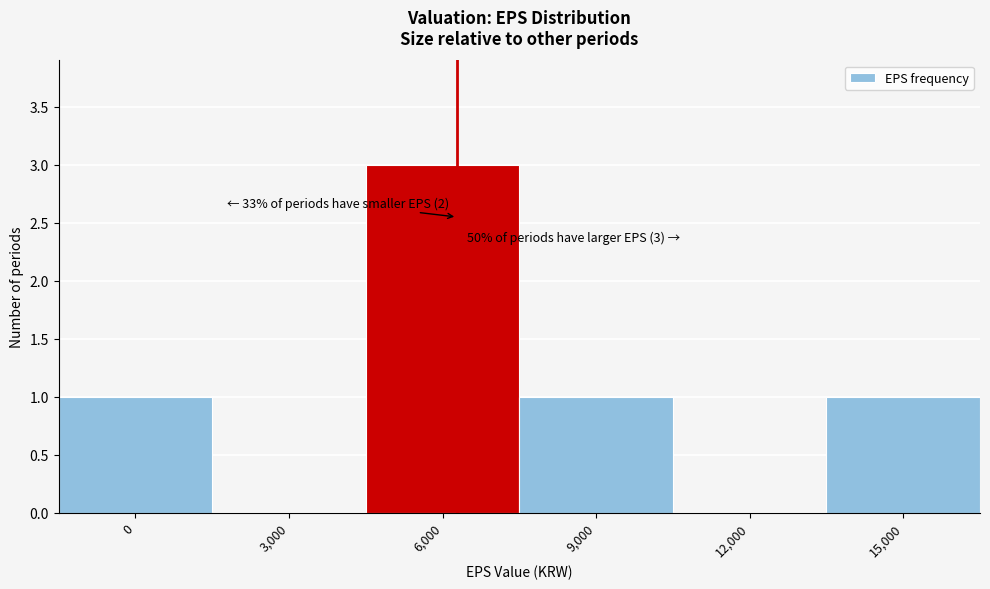

Reading left to right, transcribe all the data shown in this chart.

0=1	3,000=0	6,000=3	9,000=1	12,000=0	15,000=1